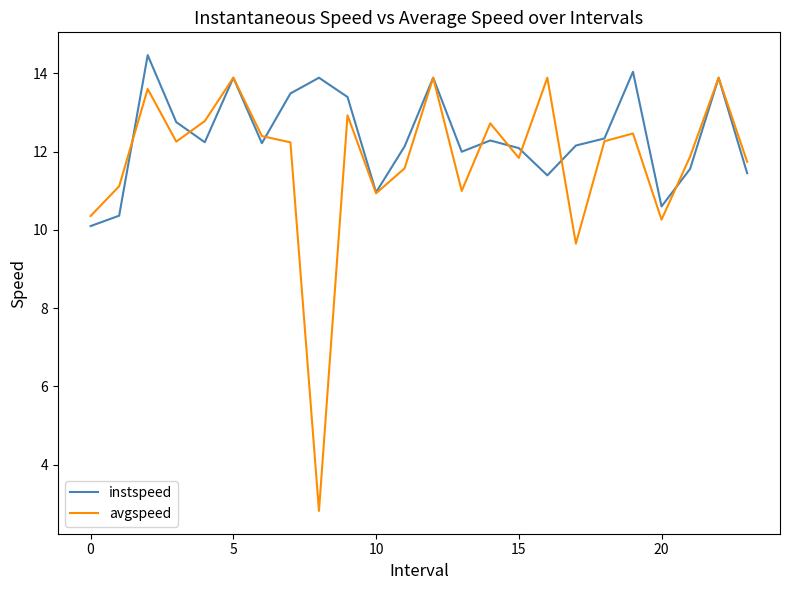

Rank the series by their maximum value, from lowest to highest.

avgspeed, instspeed